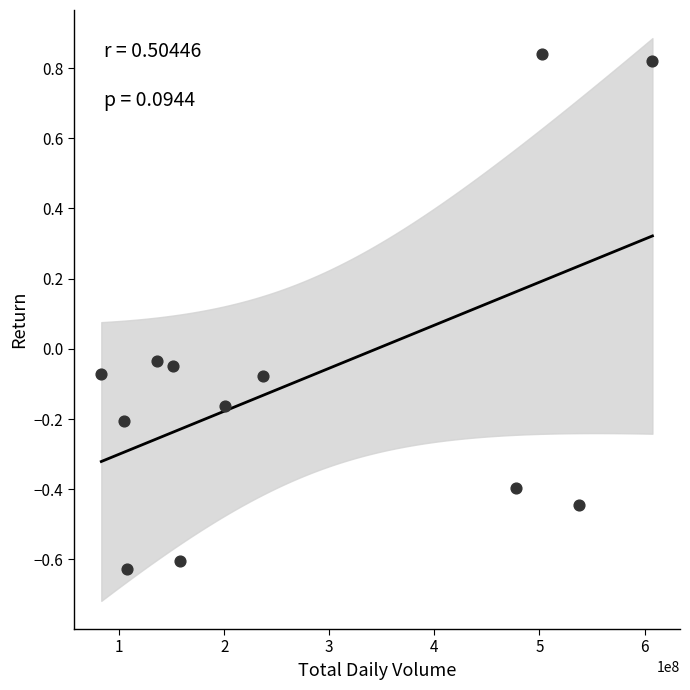

What is the range of Y values (max minus min)?

1.5